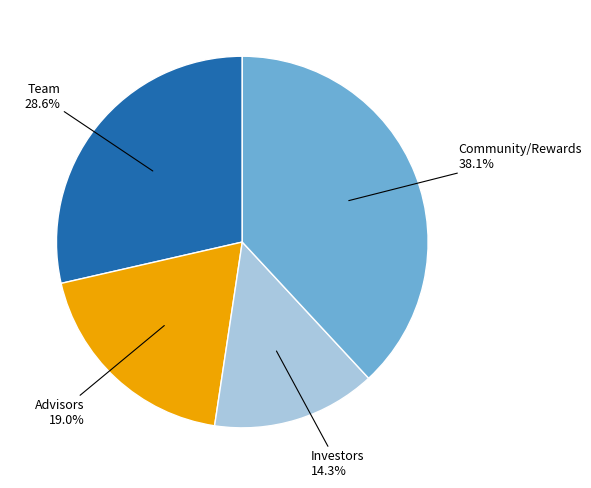

Is there a majority slice in this chart?

No